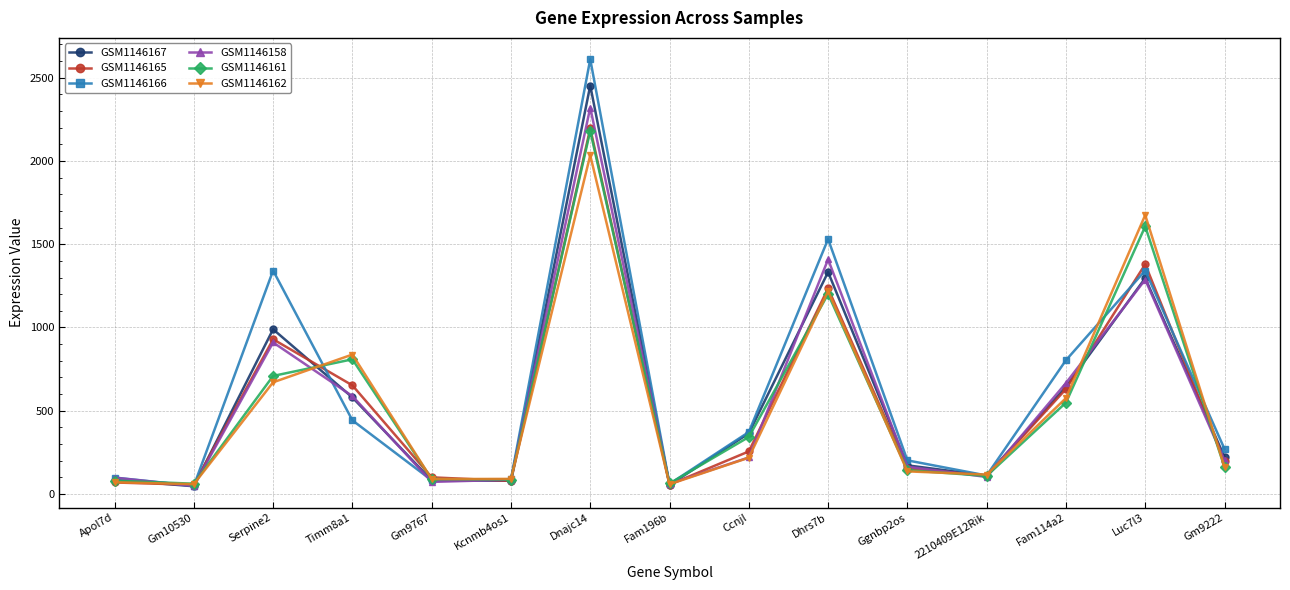

How many lines are shown in the chart?

6